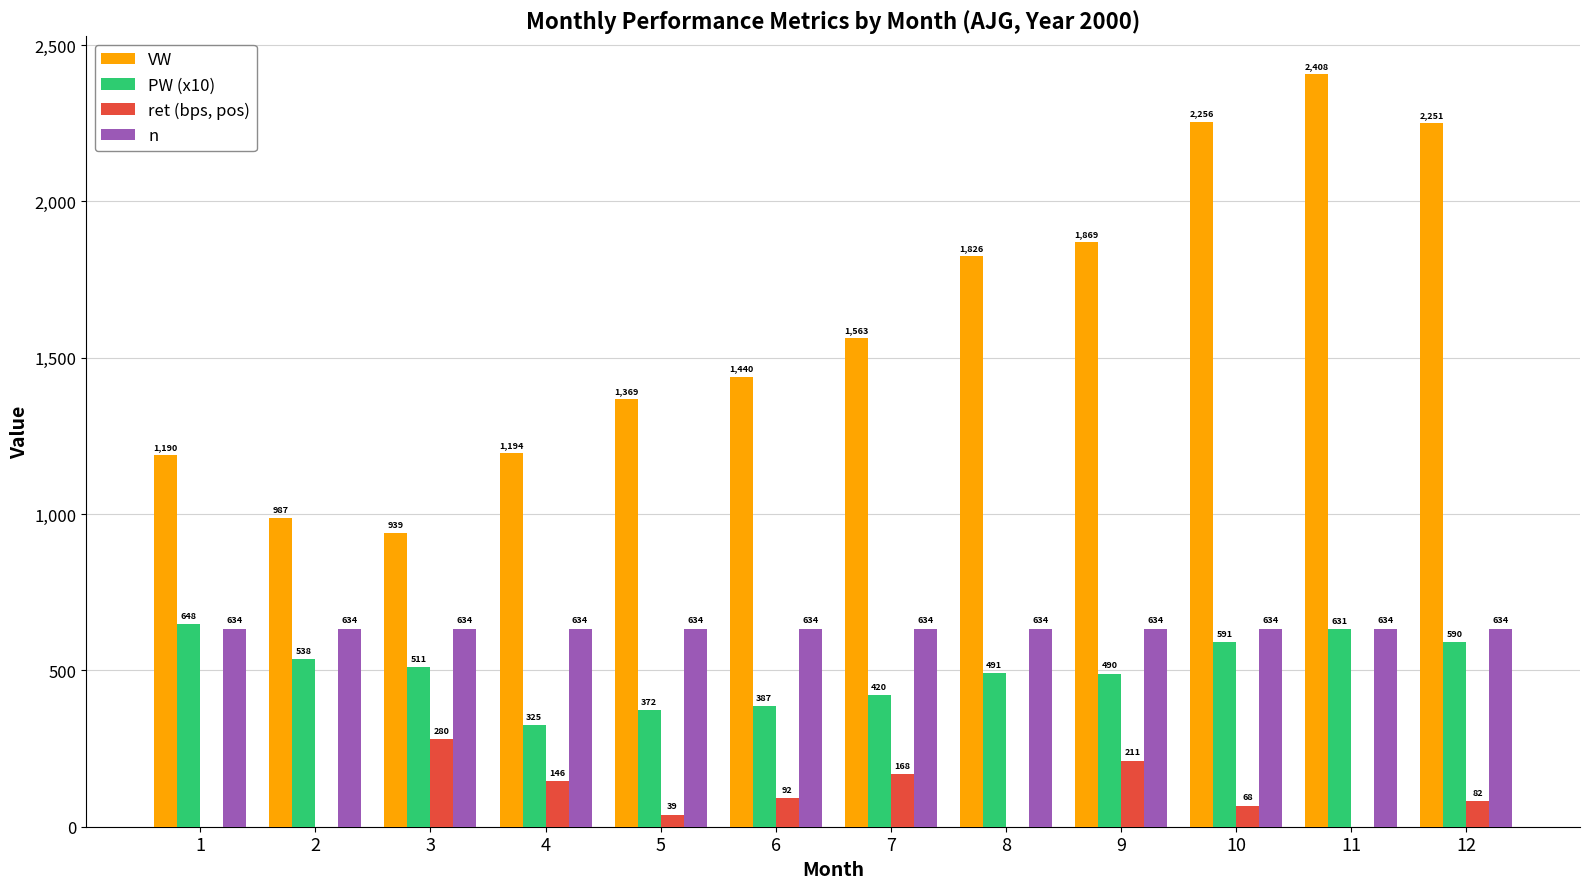

Which category has the highest value across all series?

11